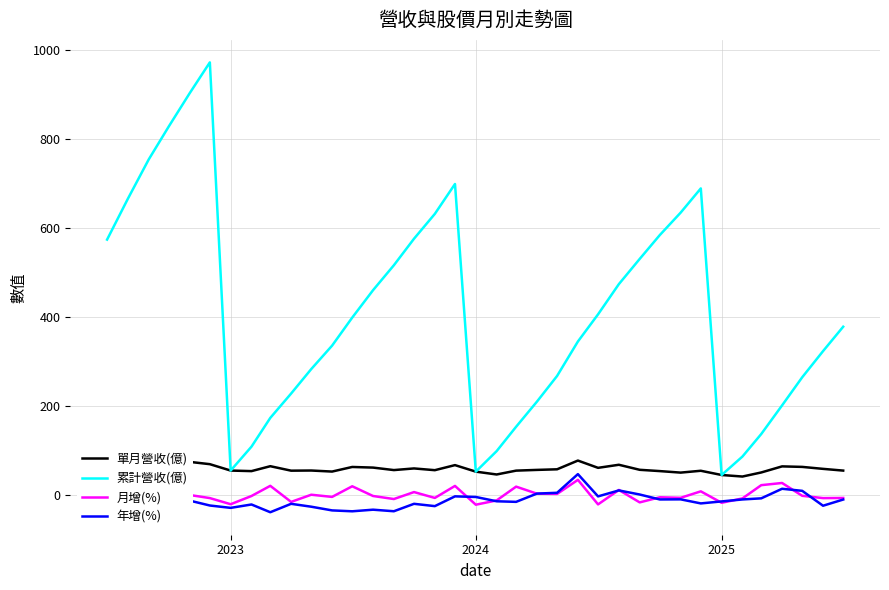

True or false: 月增(%) and 累計營收(億) cross at least once.

False